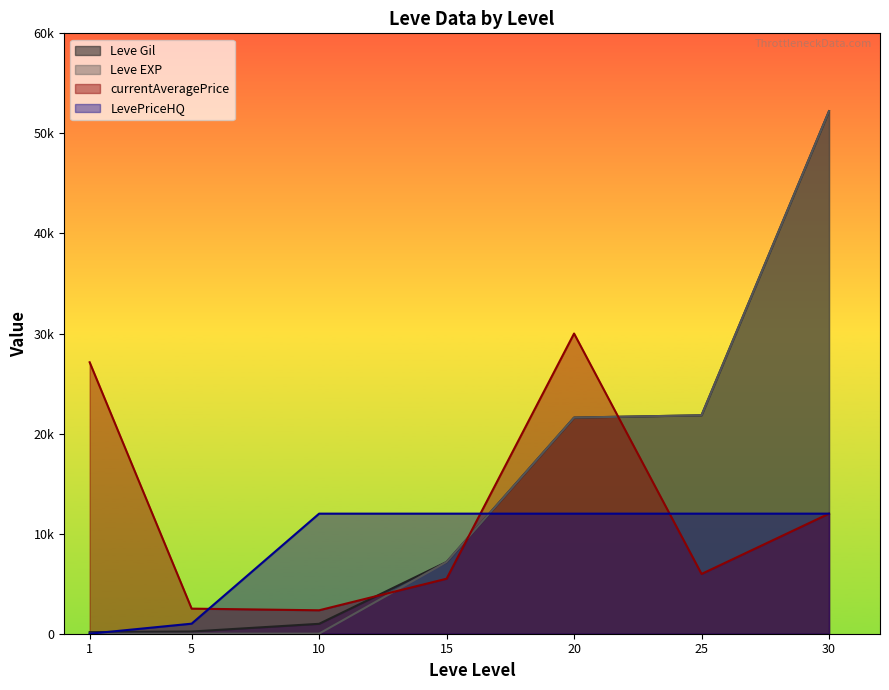

What is the value of the Leve EXP point at the 6th from the left?

21830